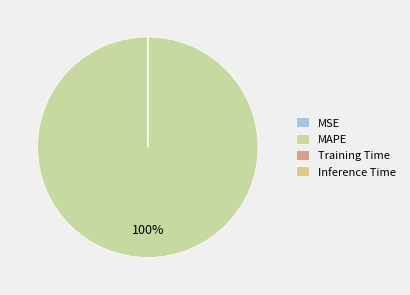

How many segments does this pie chart have?

4